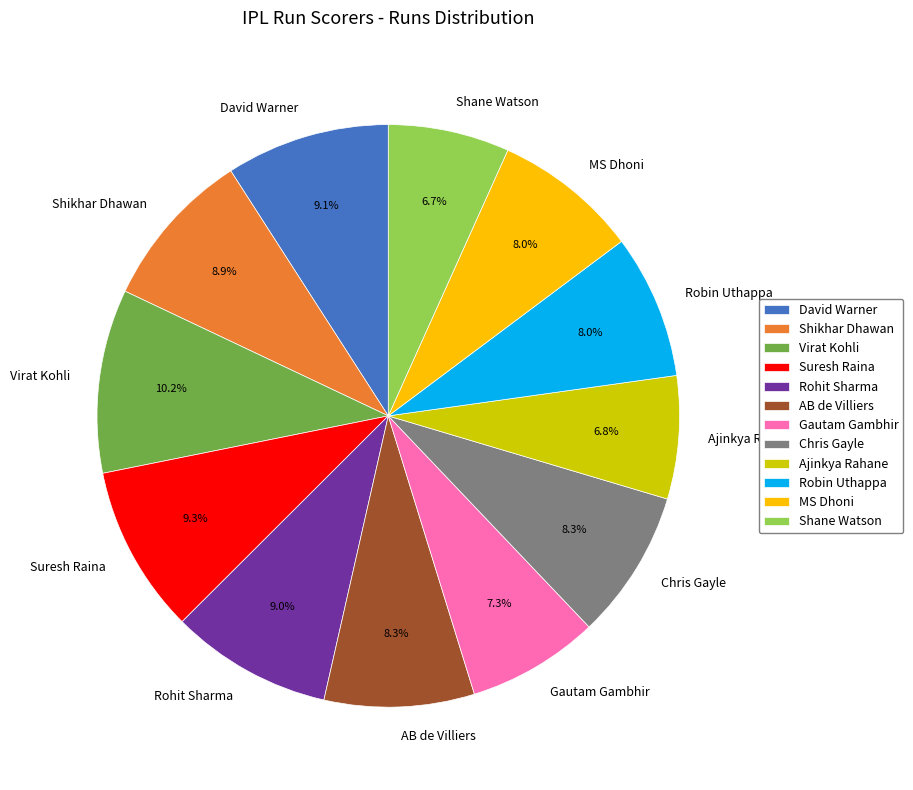

Does Robin Uthappa account for over 50% of the chart?

No